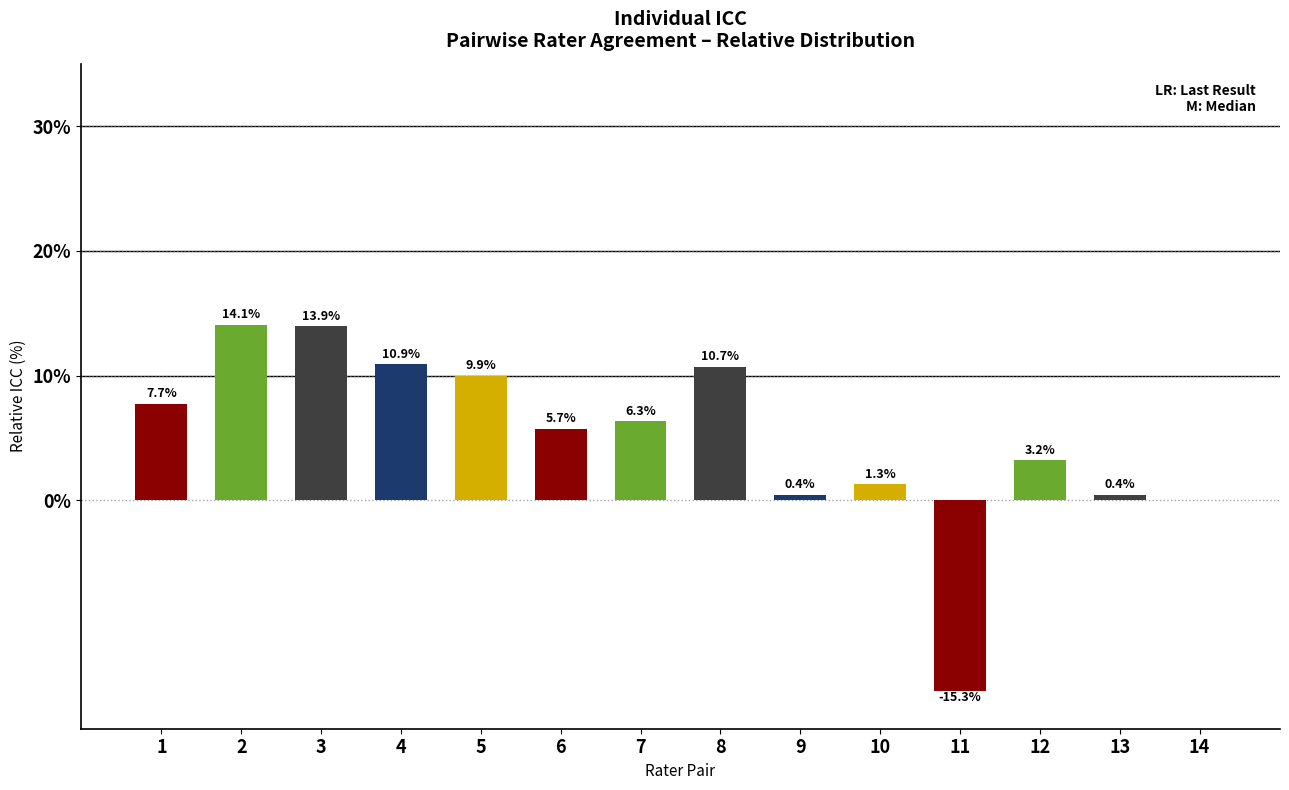

How many series are shown in this chart?

1